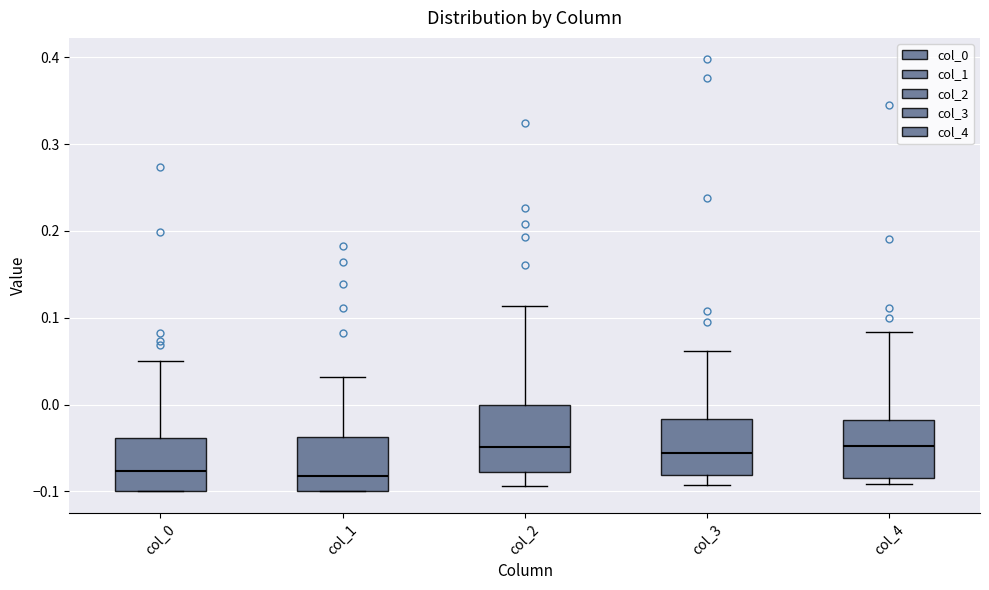

Reading left to right, transcribe this box plot: for each box, give where its median line is, the range the box spans, and where its two whiskers end, as read against the y-axis. The values are not printed on the chart, so give them approximately, as read against the axis.

col_0: median -0.08, box -0.10 to -0.04, whiskers -0.10 to 0.05
col_1: median -0.08, box -0.10 to -0.04, whiskers -0.10 to 0.03
col_2: median -0.05, box -0.08 to 0.00, whiskers -0.09 to 0.11
col_3: median -0.06, box -0.08 to -0.02, whiskers -0.09 to 0.06
col_4: median -0.05, box -0.08 to -0.02, whiskers -0.09 to 0.08